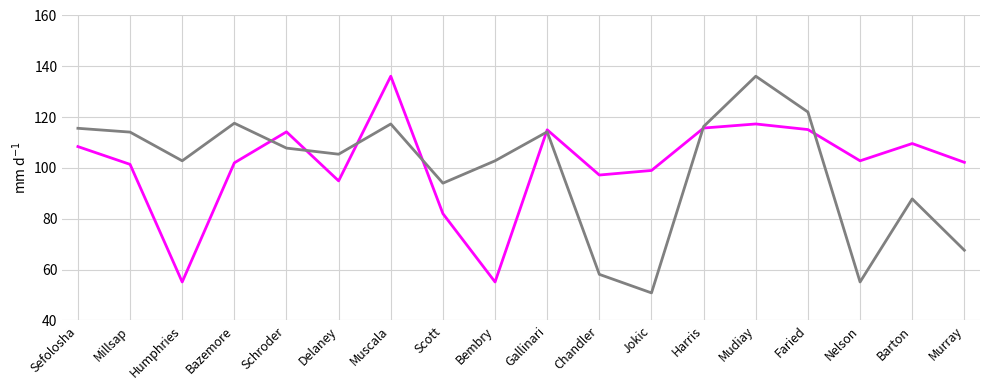

What is the maximum value shown in the chart?

136.1